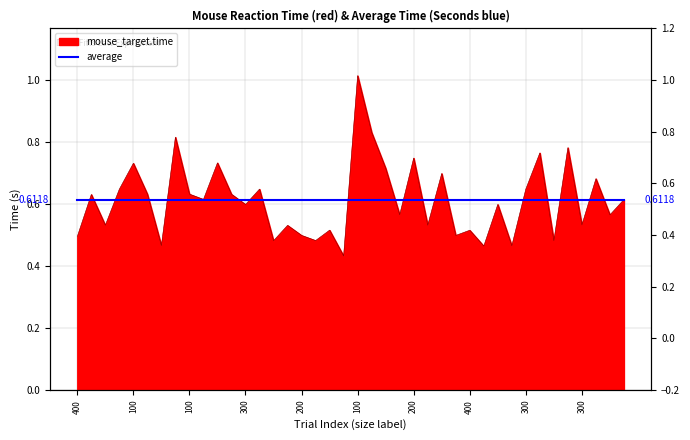

Where is the first local minimum?

2